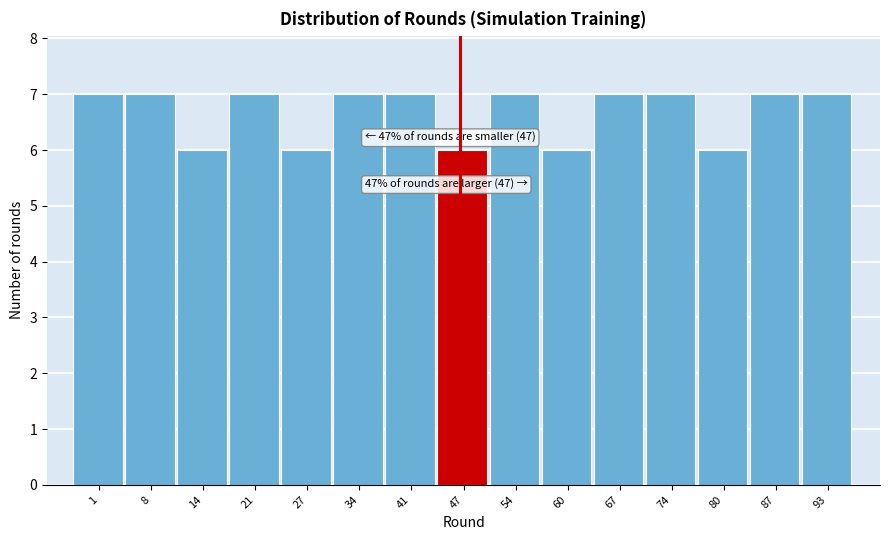

Reading left to right, list all the values displayed in this chart.

1=7	8=7	14=6	21=7	27=6	34=7	41=7	47=6	54=7	60=6	67=7	74=7	80=6	87=7	93=7